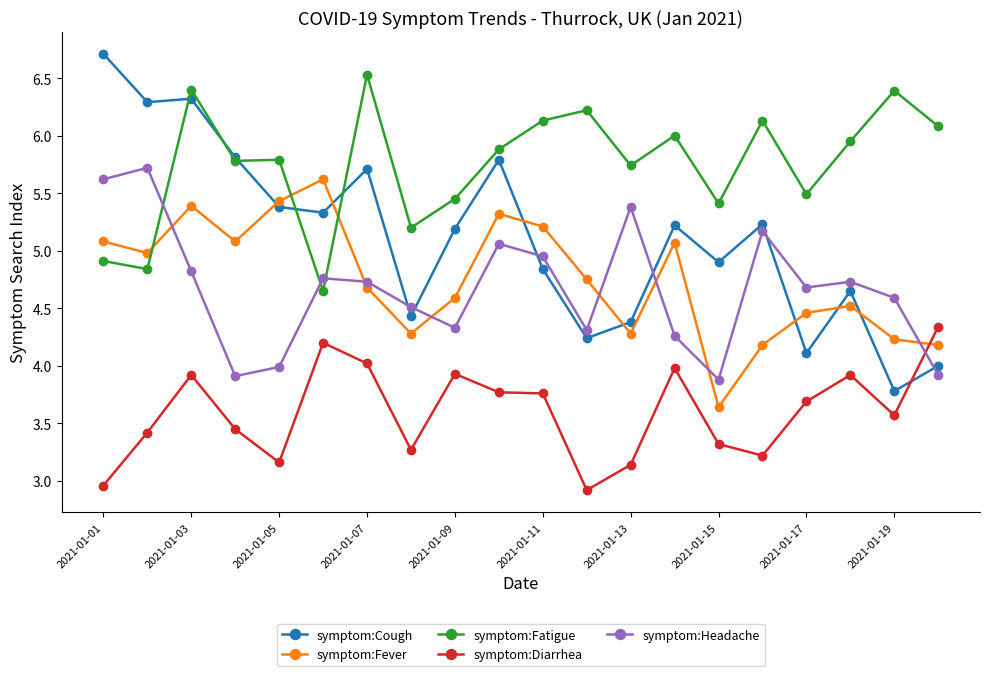

What is the value of the symptom:Fatigue point at the 19th from the left?

6.4